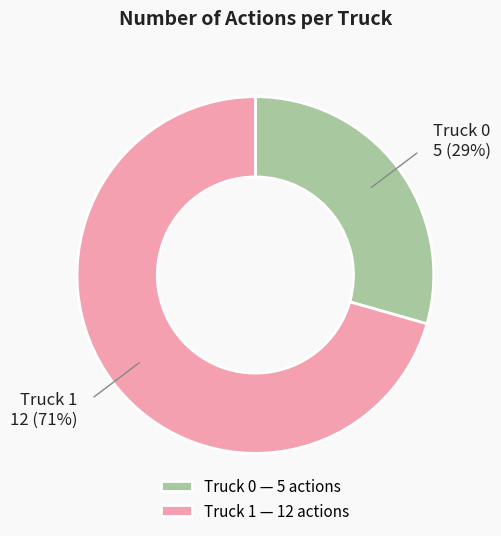

What percentage is the Truck 1 slice, to the nearest percent?

71%